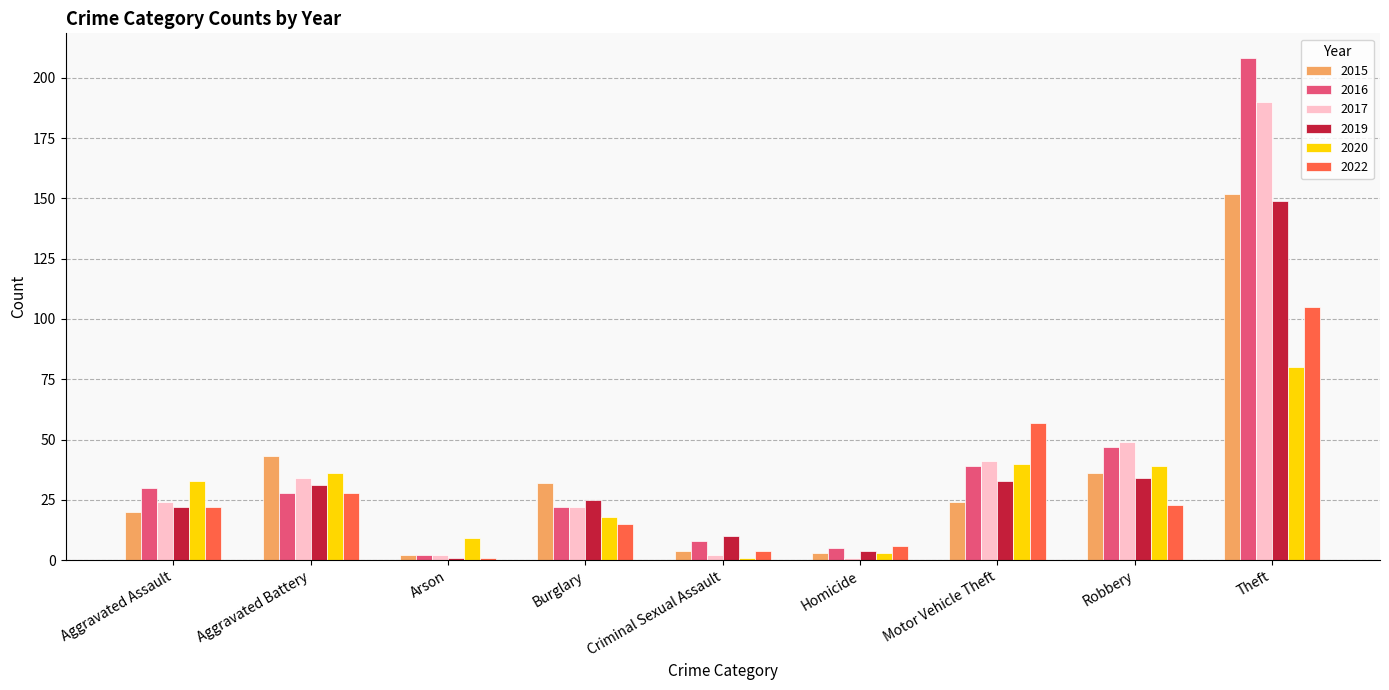

How many data points does each series have?

9